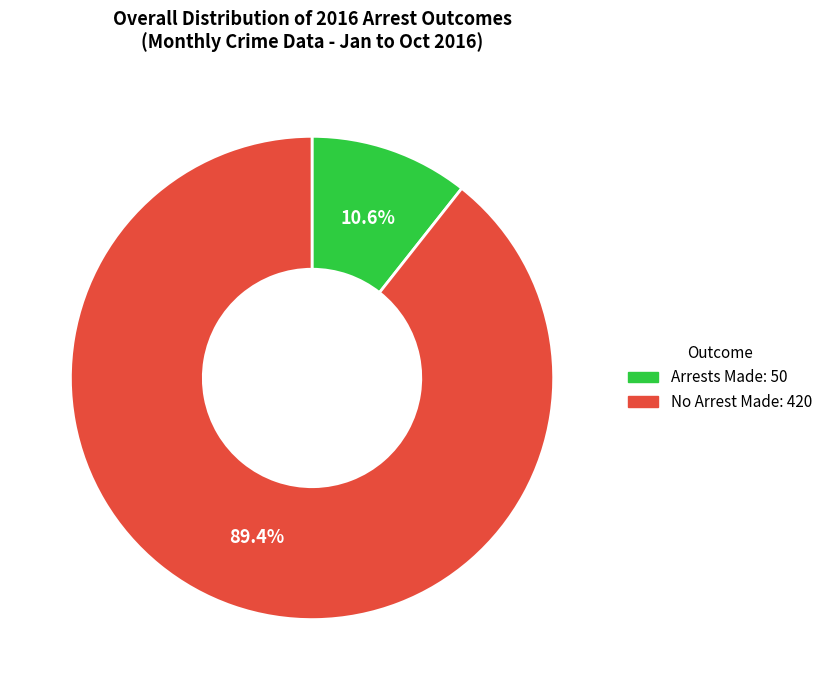

How many segments does this pie chart have?

2